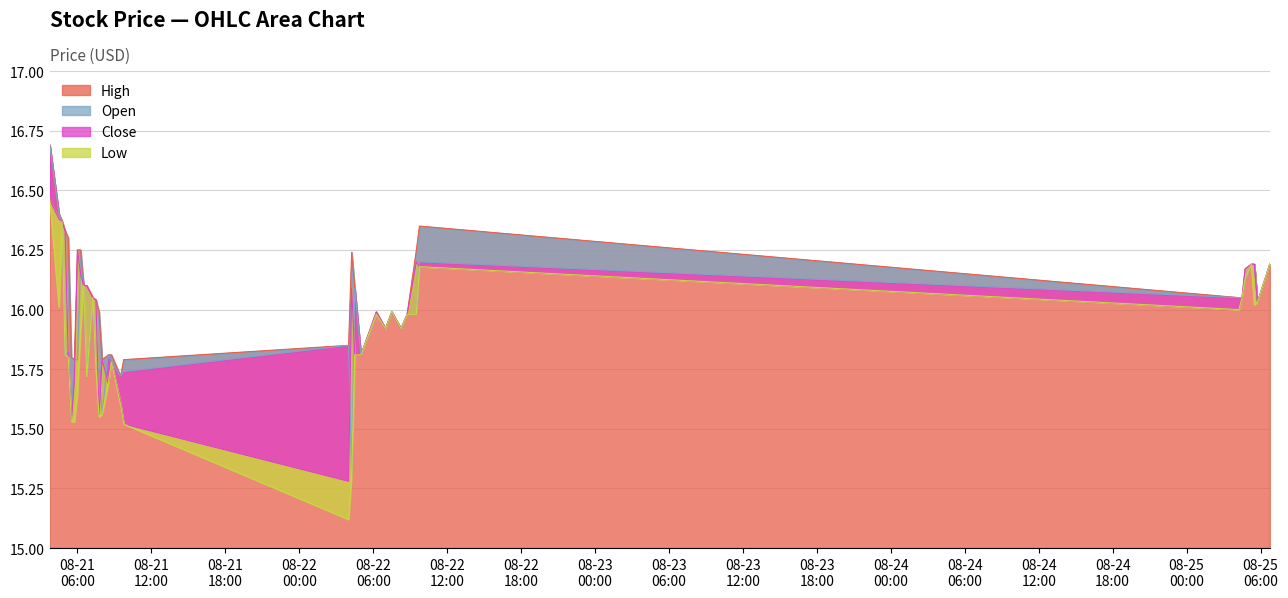

What is the difference between the highest and lowest values at 2025-08-21 03:45?

0.2